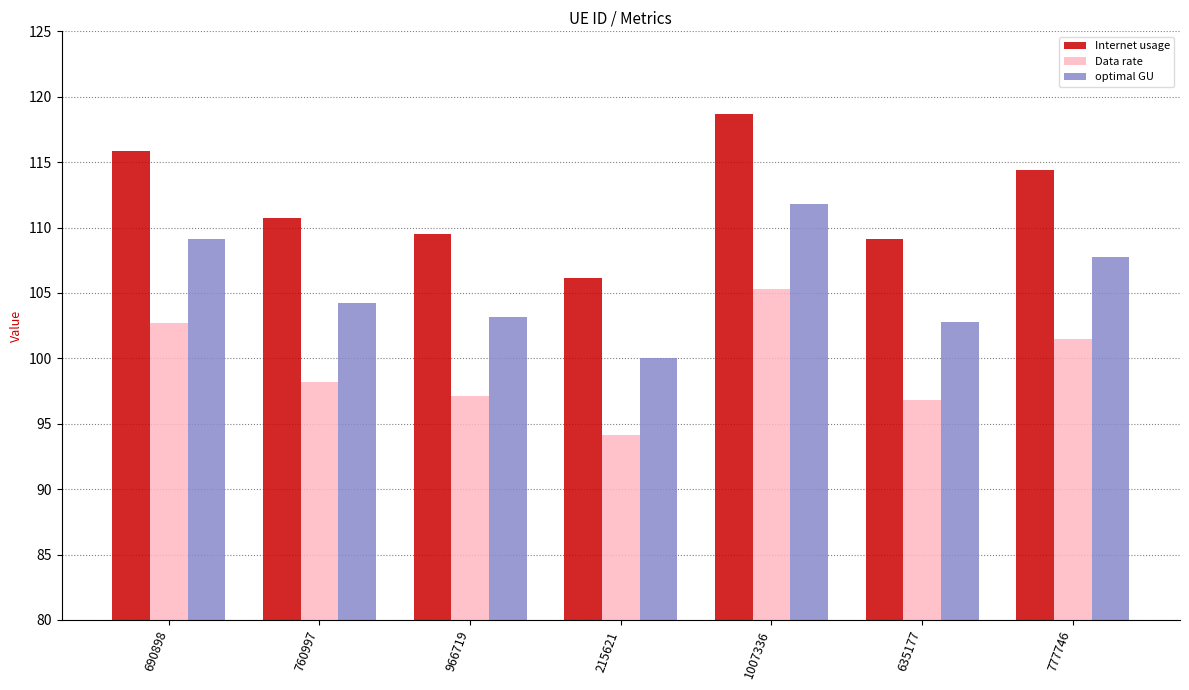

What position from the left is 215621?

4